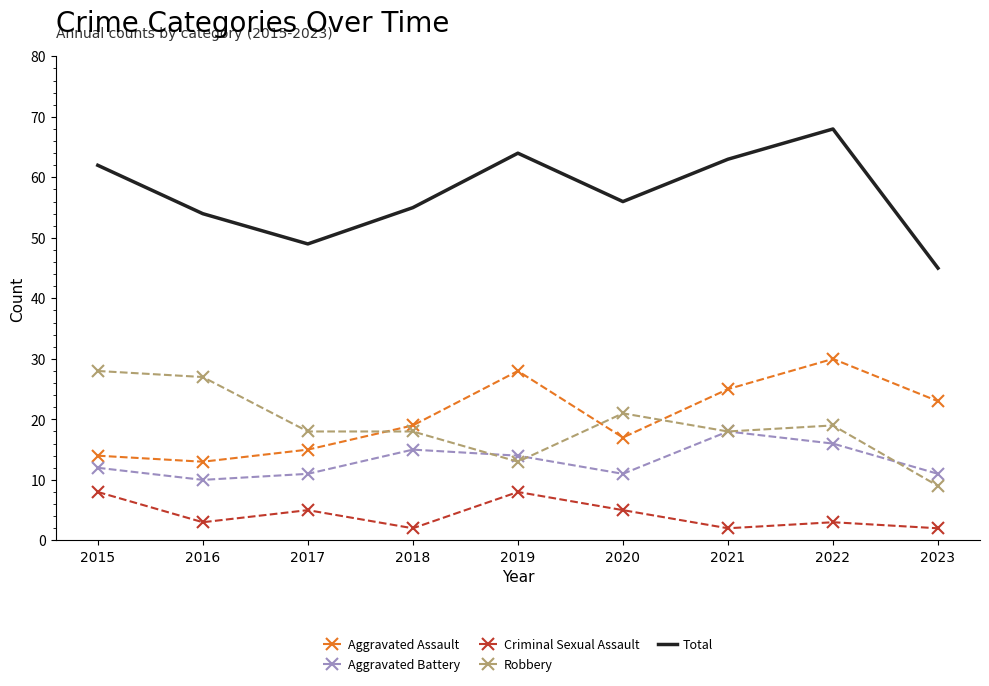

True or false: Criminal Sexual Assault and Total intersect in this chart.

False